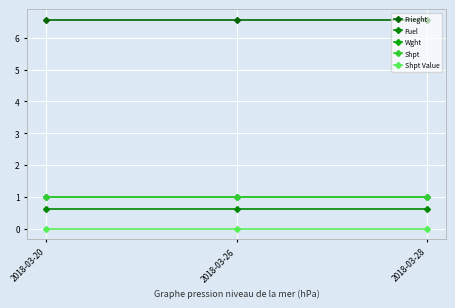

Reading left to right, transcribe all the data shown in this chart.

Frieght: 6.6	6.6	6.6
Fuel: 0.6	0.6	0.6
Wght: 1.0	1.0	1.0
Shpt: 1.0	1.0	1.0
Shpt Value: 0.0	0.0	0.0